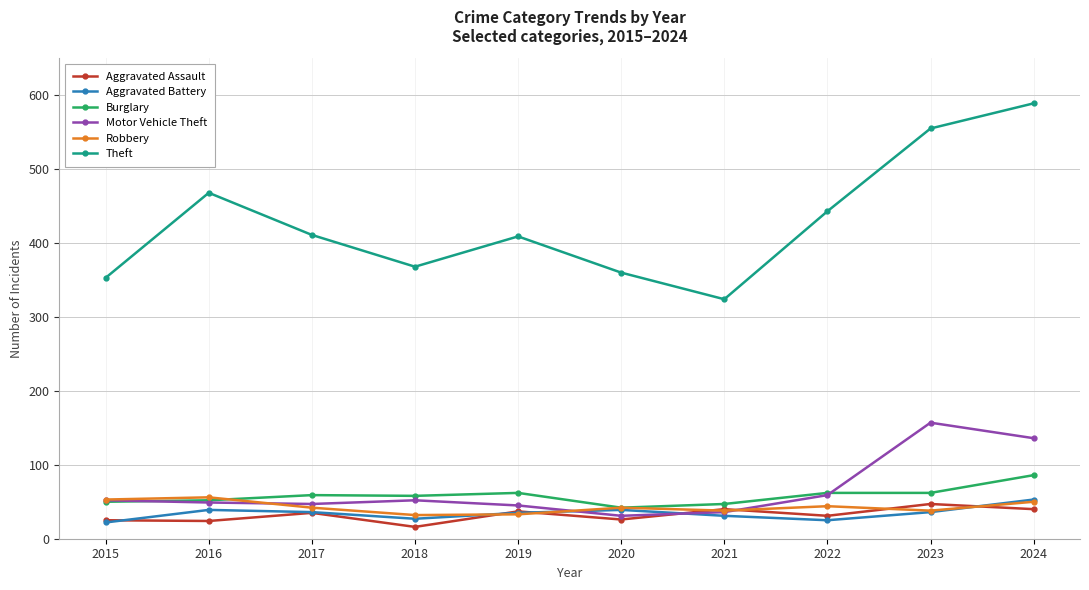

Which series changed the most between 2021 and 2023?

Theft